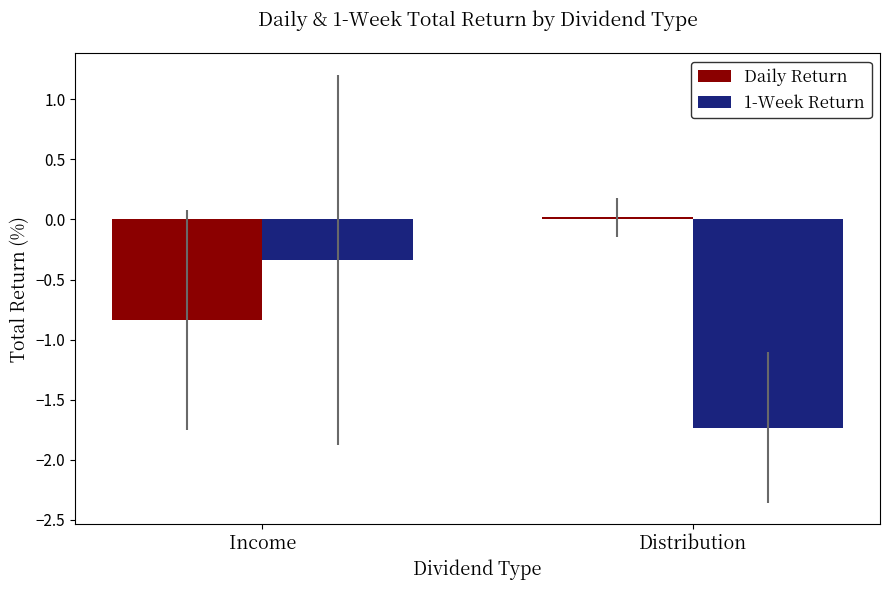

List the series in order of their overall mean, highest first.

Daily Return, 1-Week Return